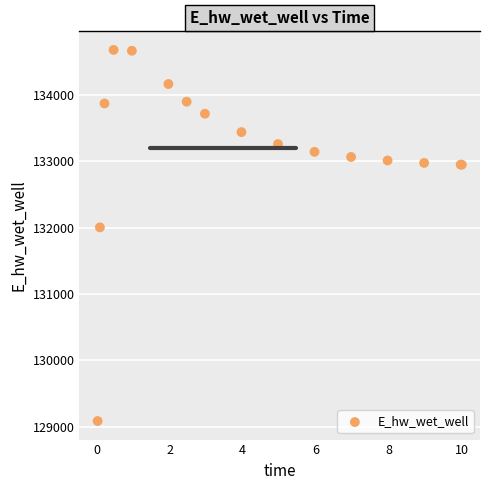

What Y value in the scatter plot is closest to 131880?

132002.2